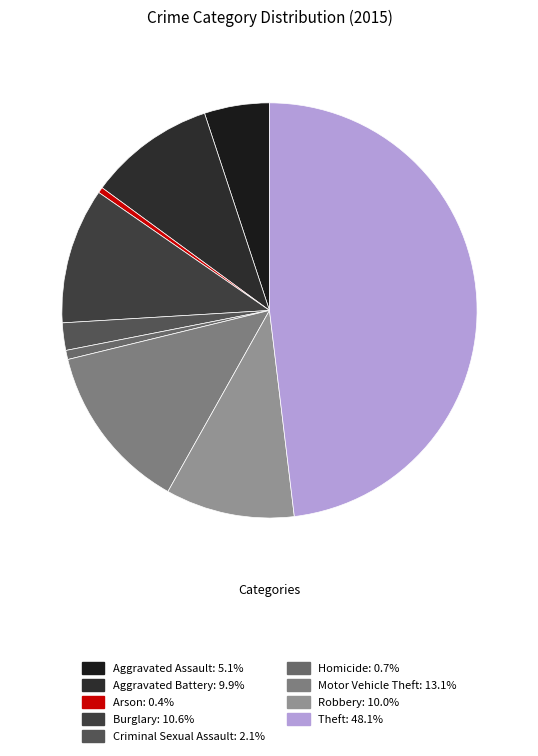

How many segments does this pie chart have?

9